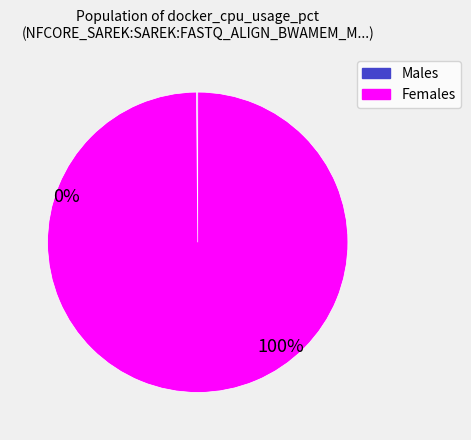

Is there a majority slice in this chart?

Yes